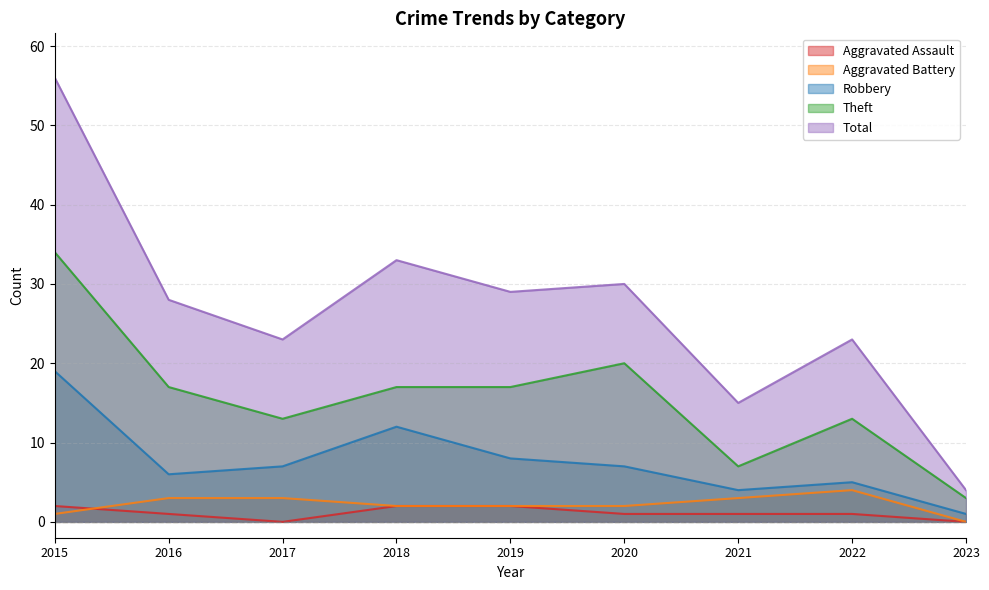

At which label is Aggravated Battery closest to 2?

2018